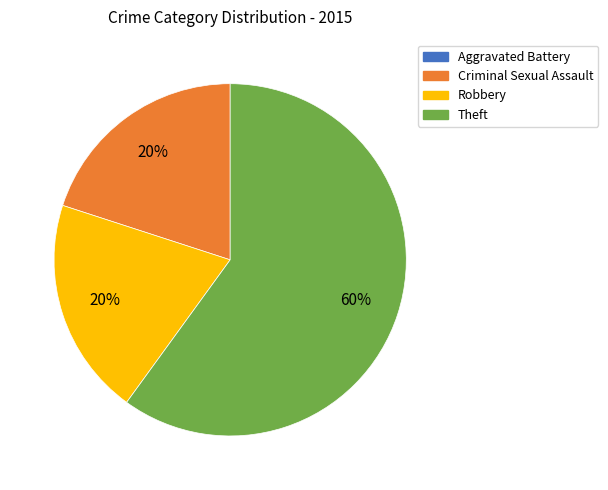

To the nearest percent, what percentage of the pie is Criminal Sexual Assault?

20%